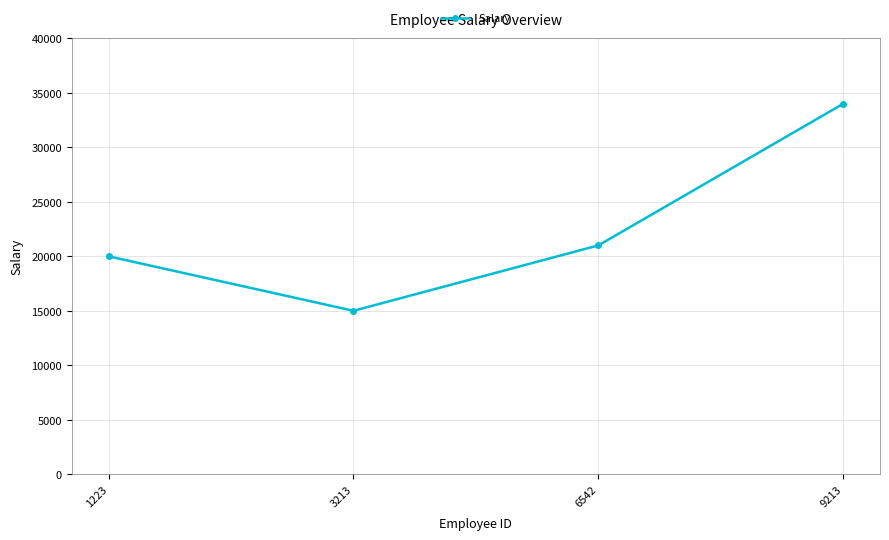

What is the value of the 3rd point from the left?

21000